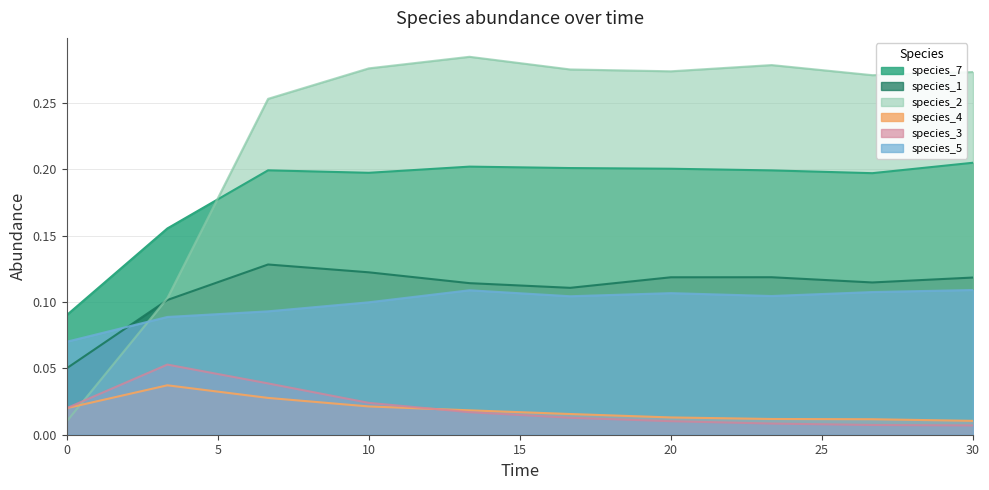

True or false: species_1 and species_3 cross at least once.

False